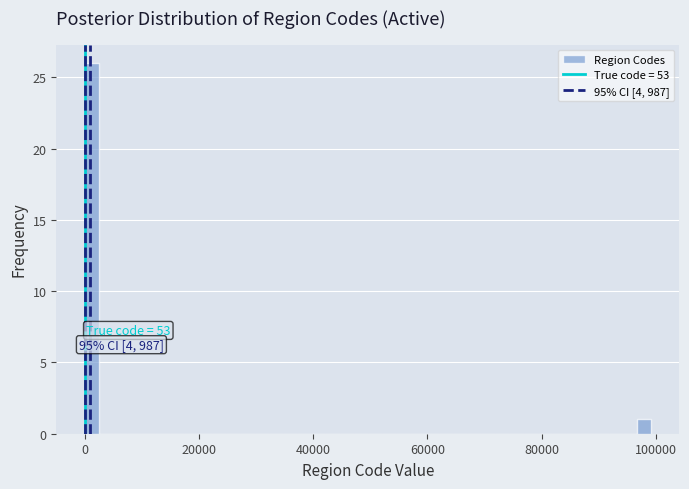

Around what value on the x-axis is the tallest bar? Give the approximate position of its centre, as read against the axis.

2000